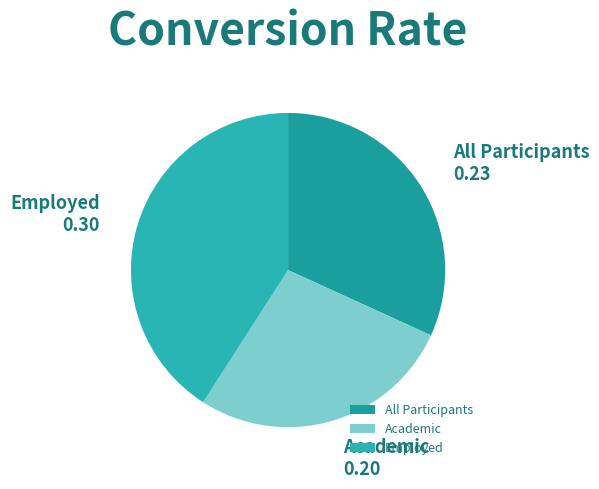

Which slice is the largest?

Employed